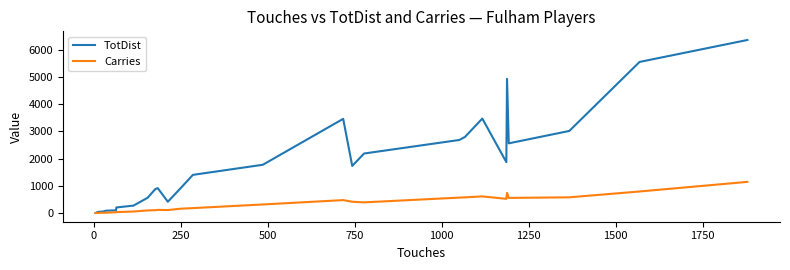

What is the value of the Carries point at the 3rd from the left?

5